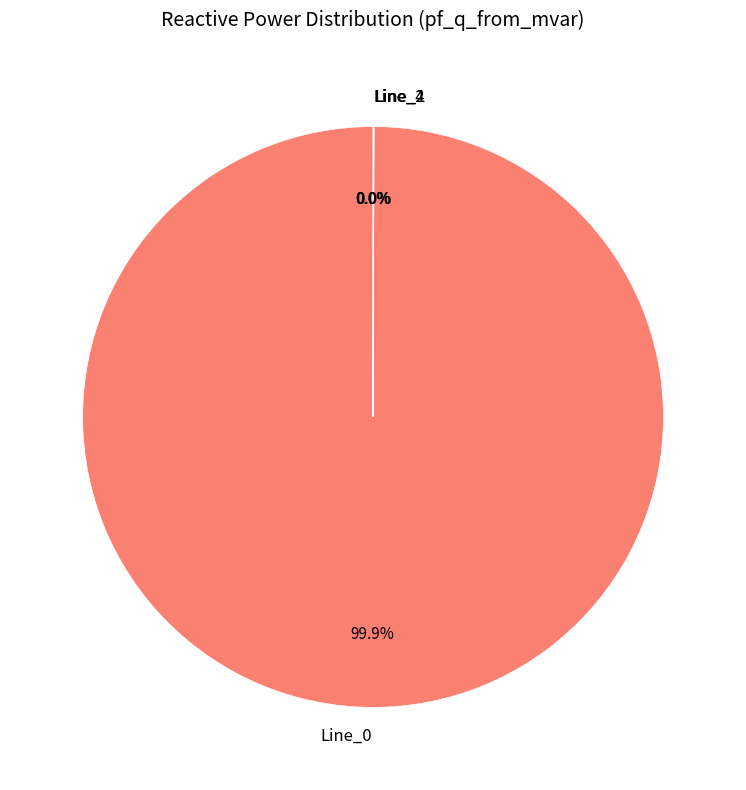

Does any single category account for the majority?

Yes